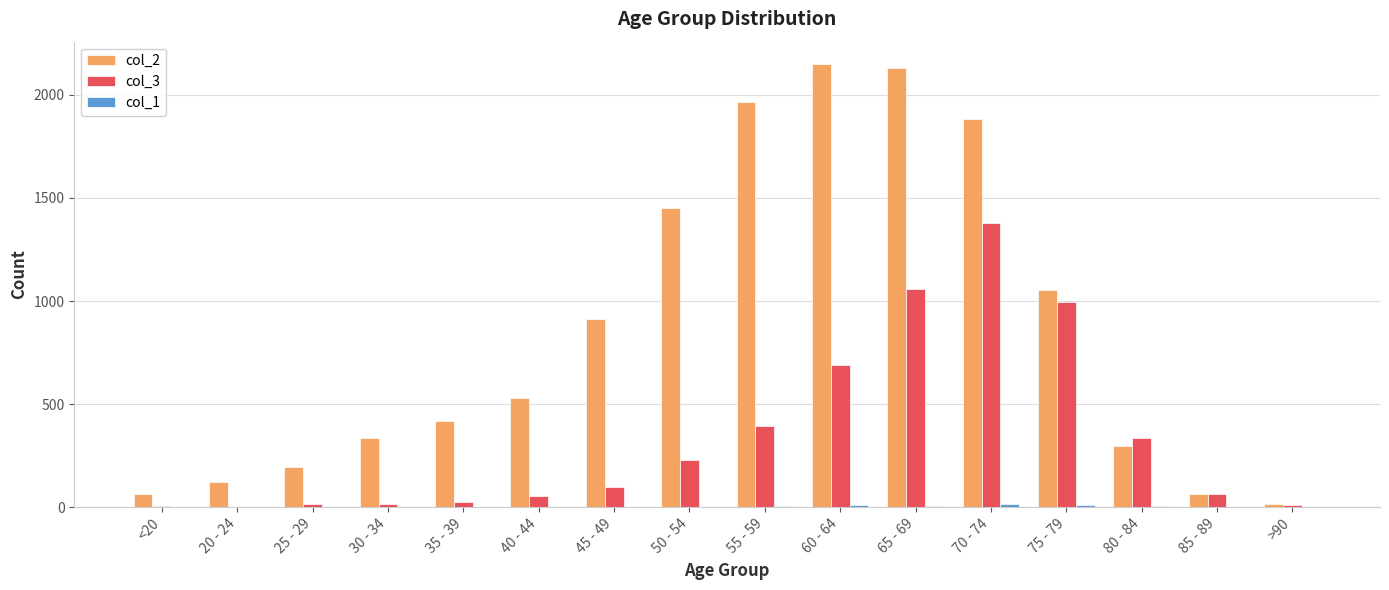

What is the maximum value shown in the chart?

2151